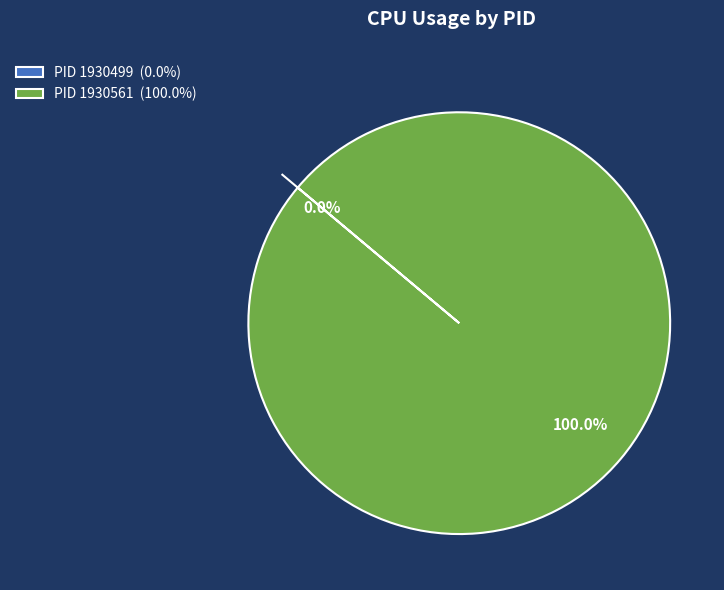

Which slice is the largest?

1930561